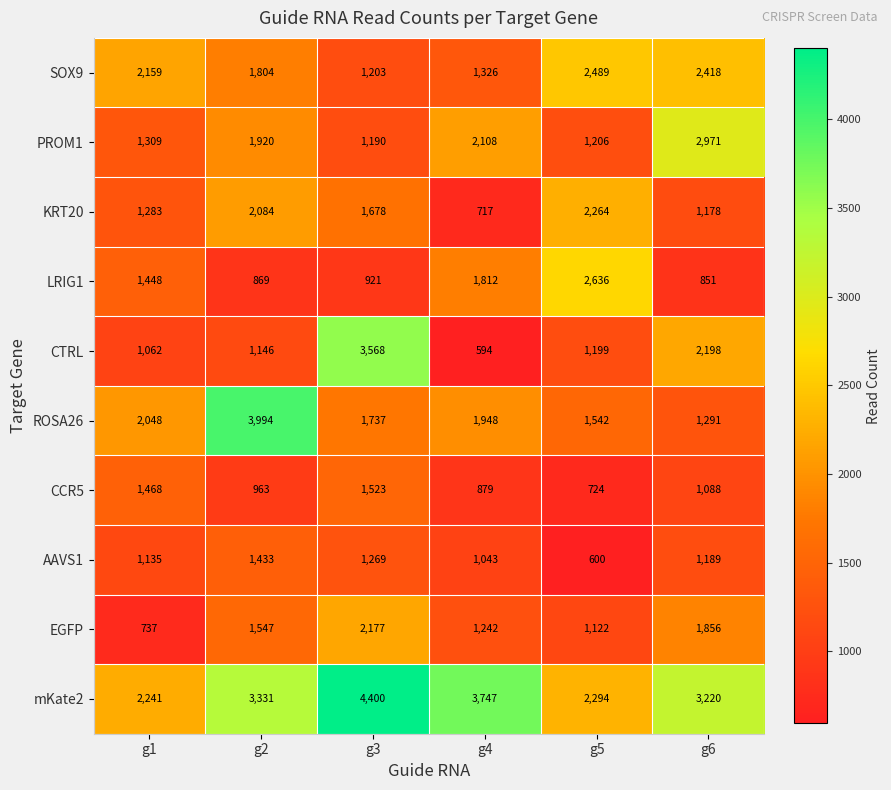

At how many categories does at least one series exceed 1178?

6